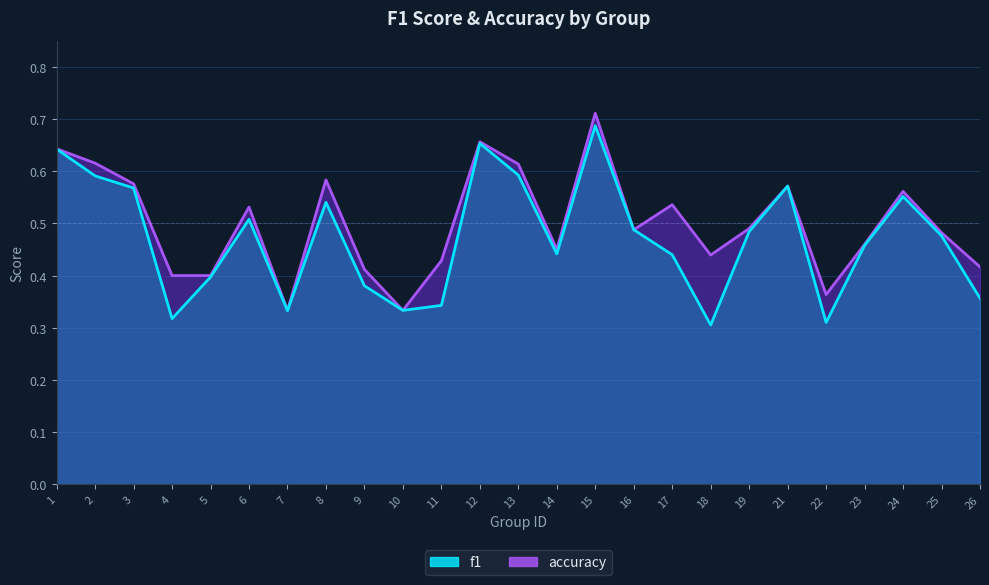

What value does the f1 series have at 26?

0.4